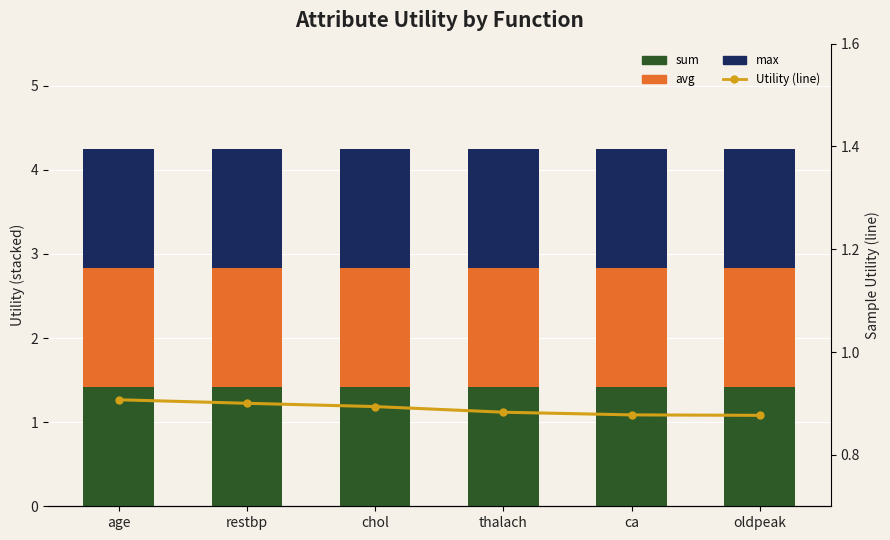

What is the average value of the Utility (line) series?

0.9